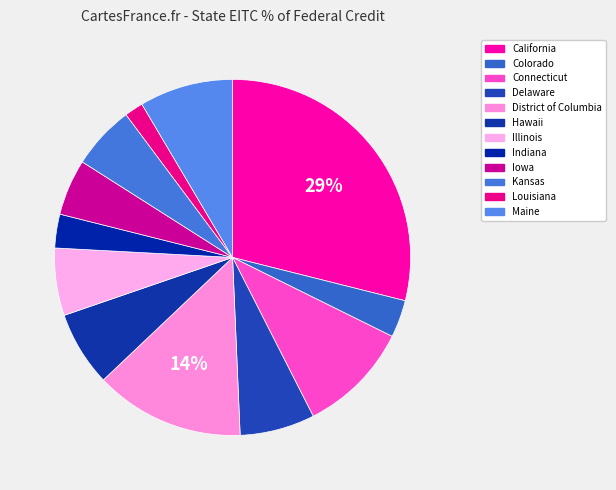

How many slices are in this pie chart?

12